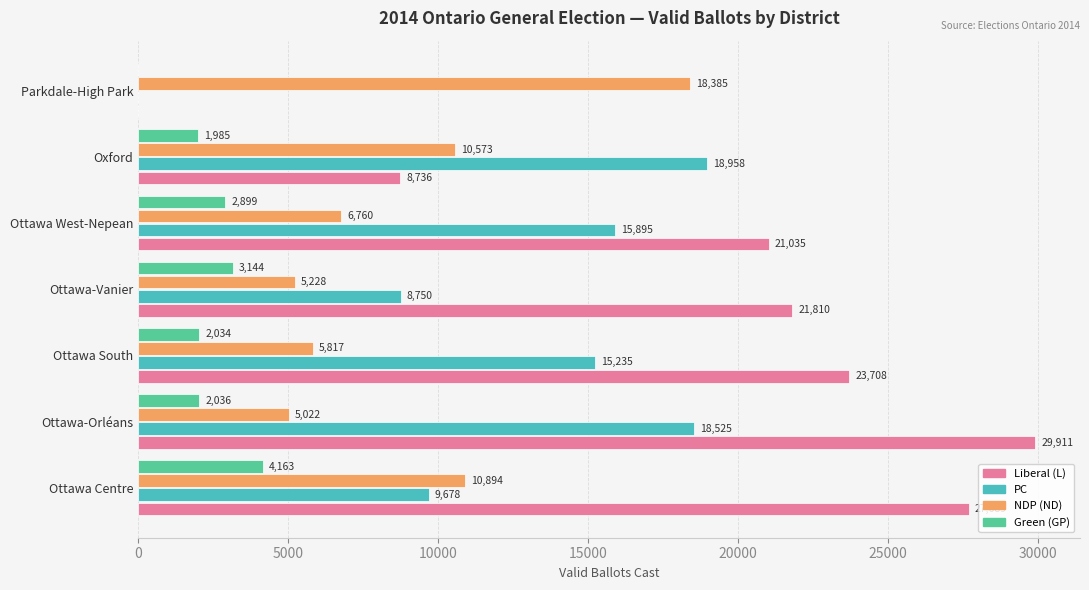

What is the sum of the Liberal (L) values at Ottawa South and Ottawa-Orléans?

53619